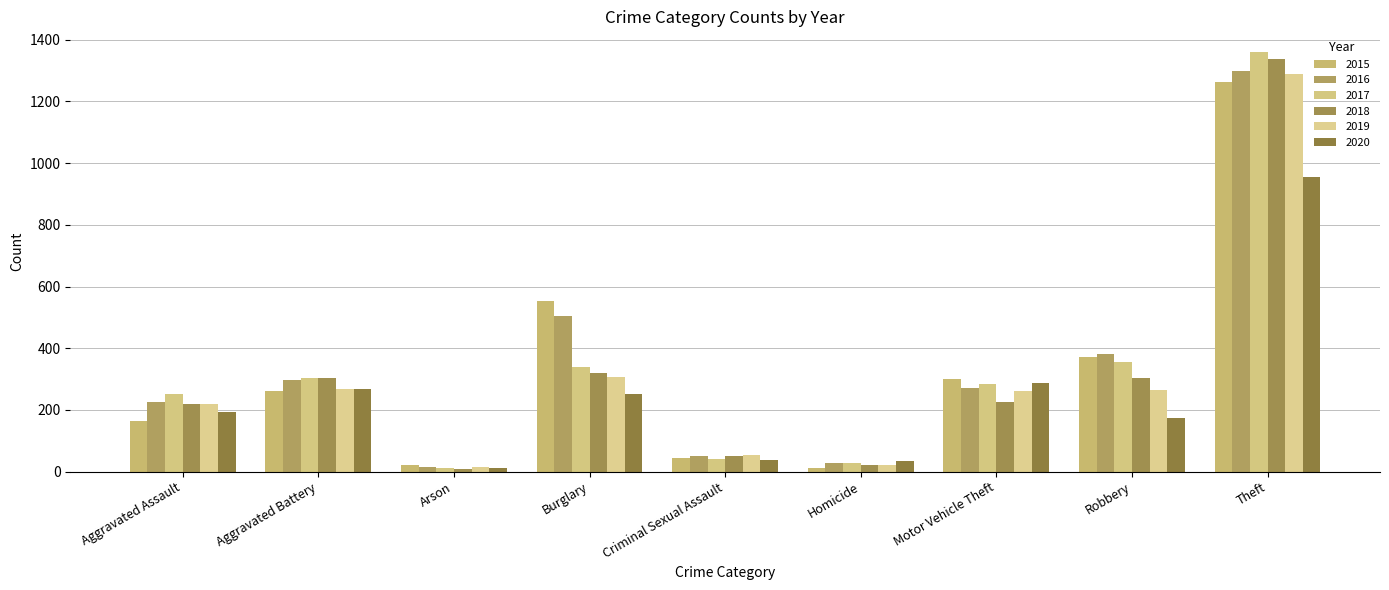

How many values in the 2018 series are below 225?

4